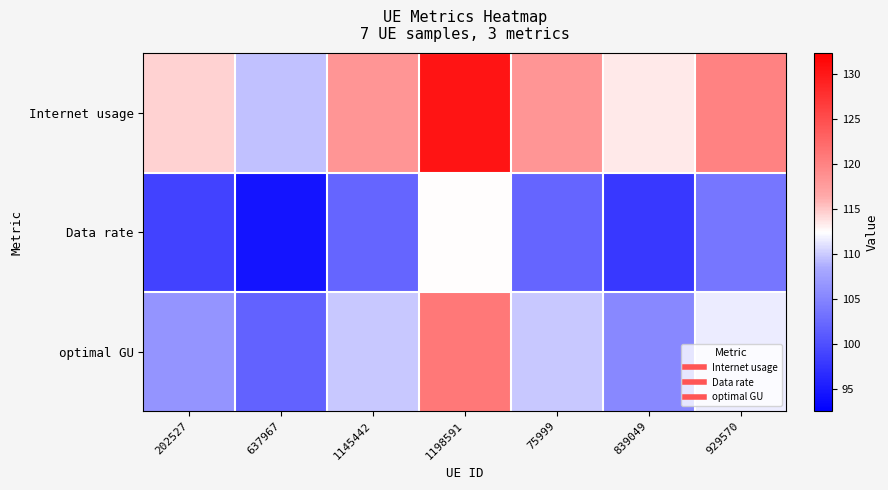

Which series has the largest total across all categories?

Internet usage